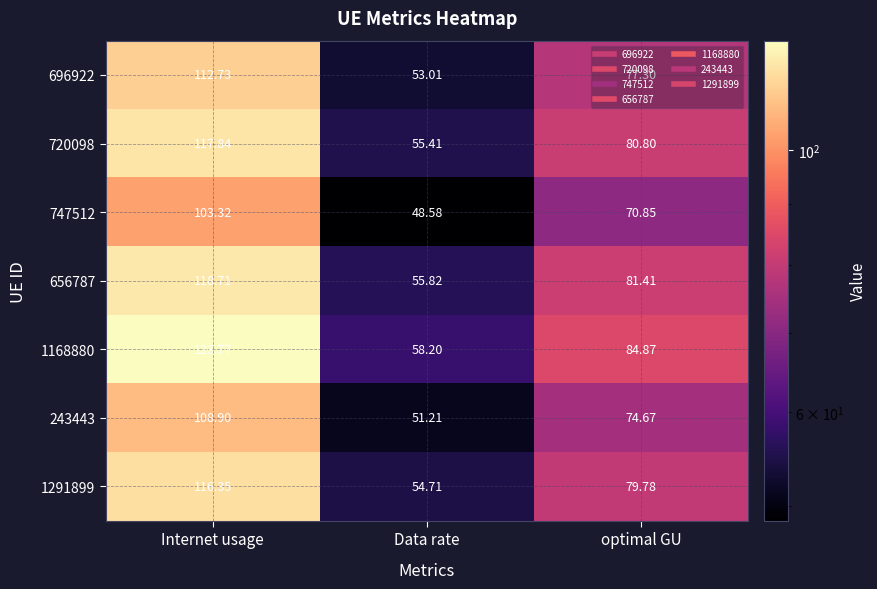

Where does the 747512 series first go above 70?

Internet usage